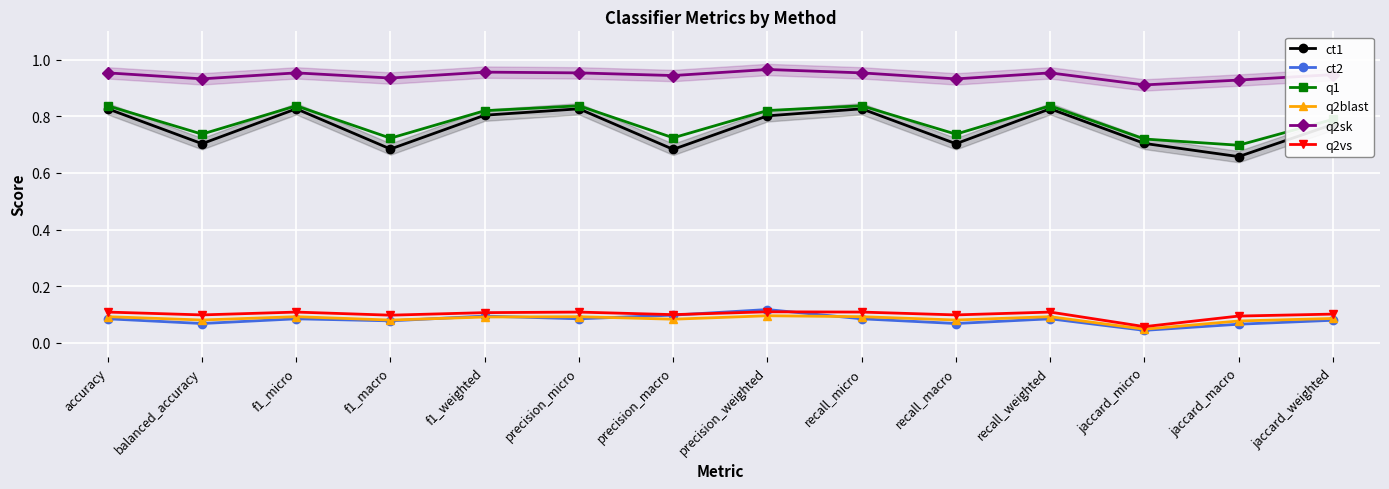

In q2blast, how many points are lower than both neighbors (excluding endpoints)?

5